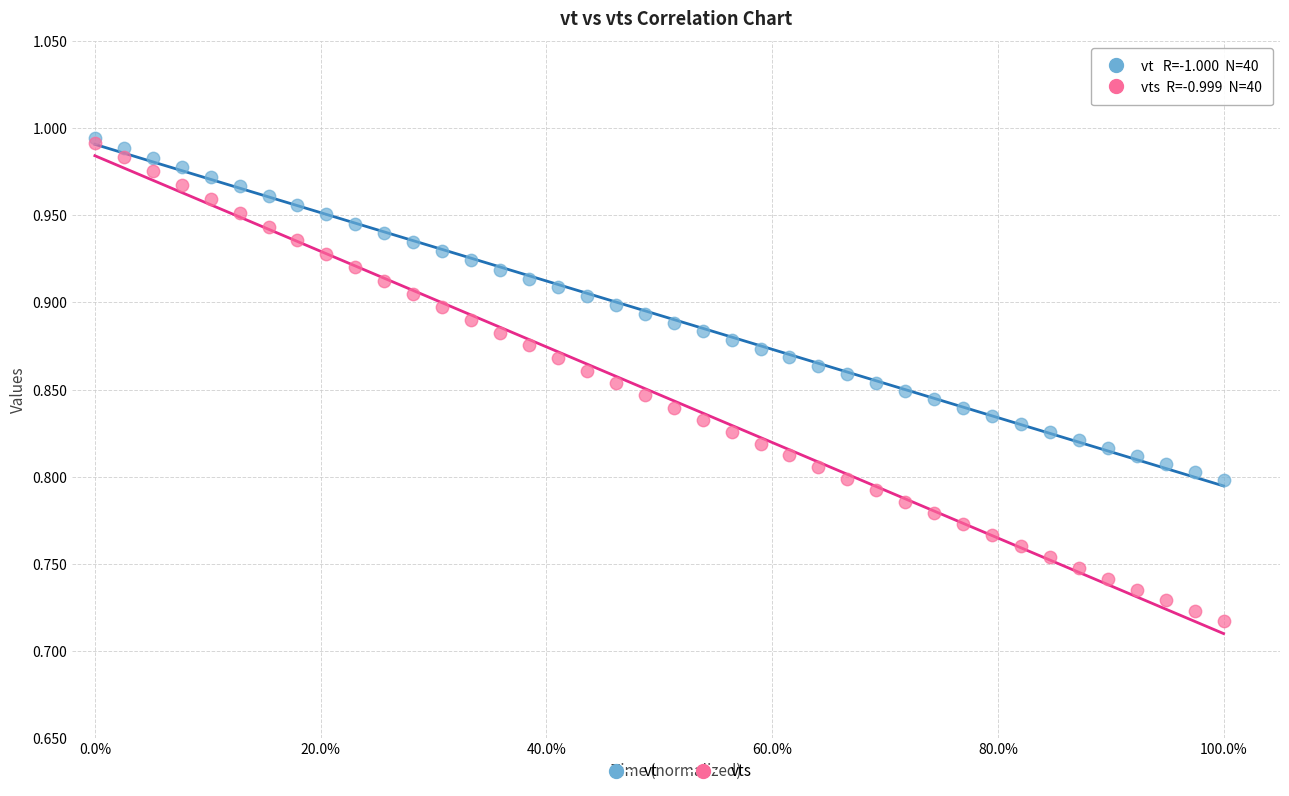

What are all the series names shown in the legend?

vt, vts